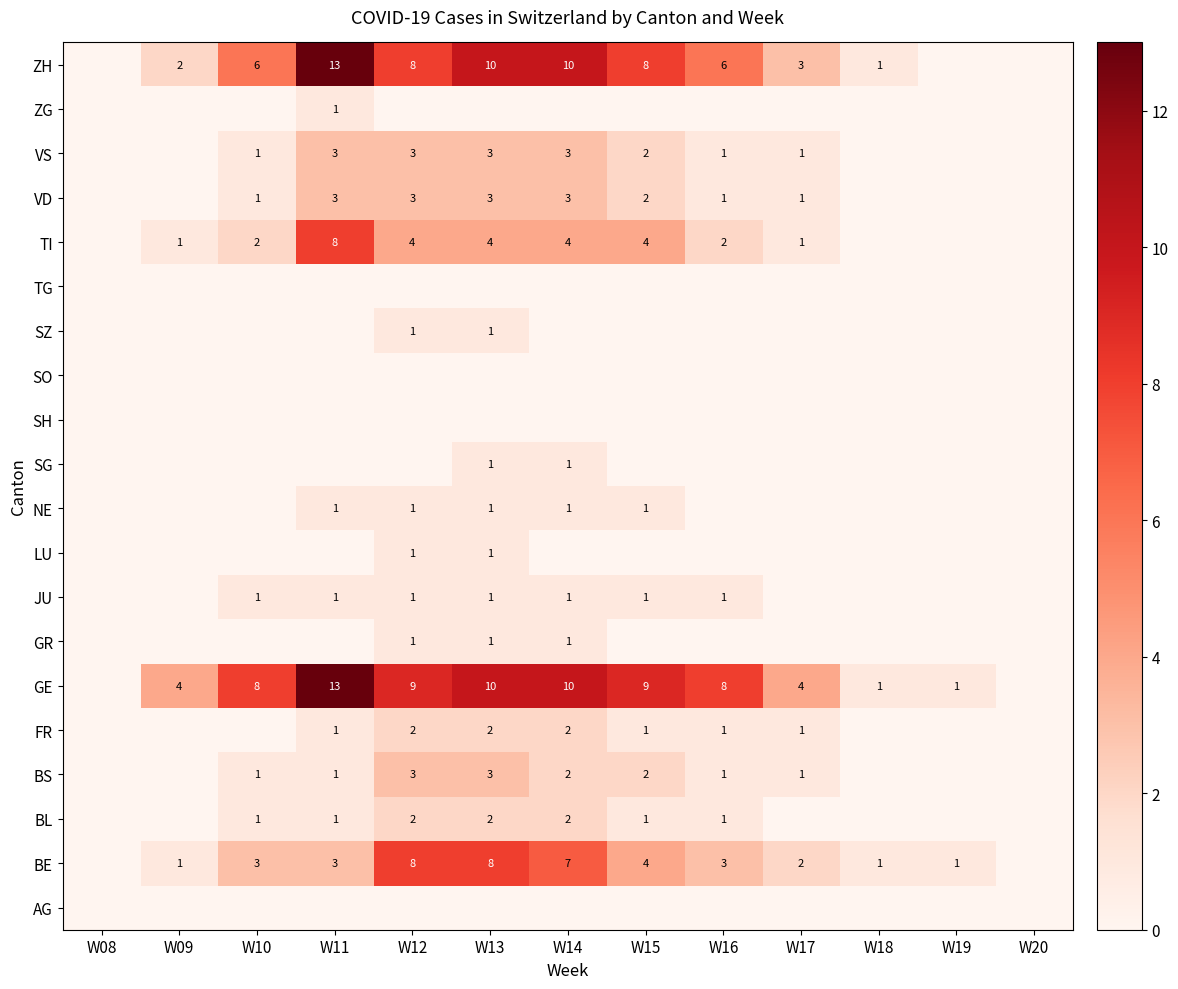

True or false: VS has a value of 4 at W13.

False